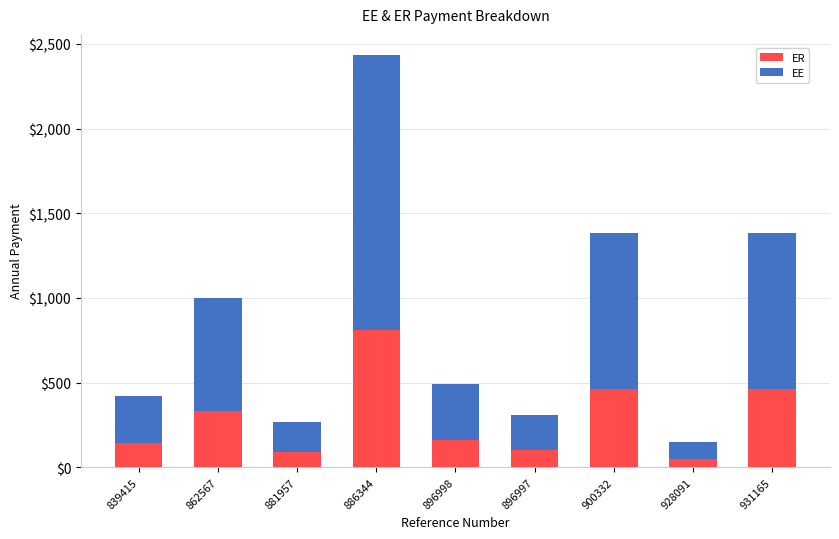

How many values in the ER series exceed 163?

5